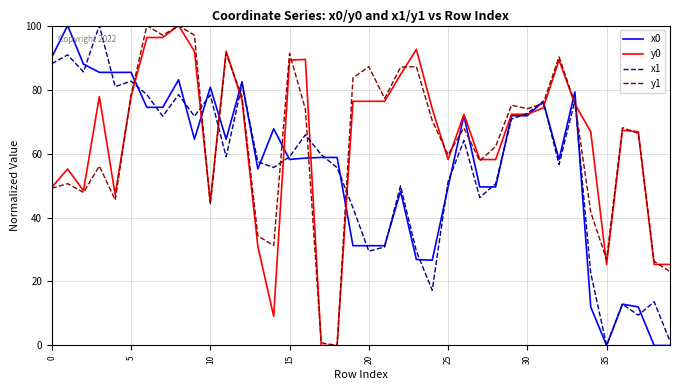

What is the difference between the second highest and minimum values in the y1 series?

100.0